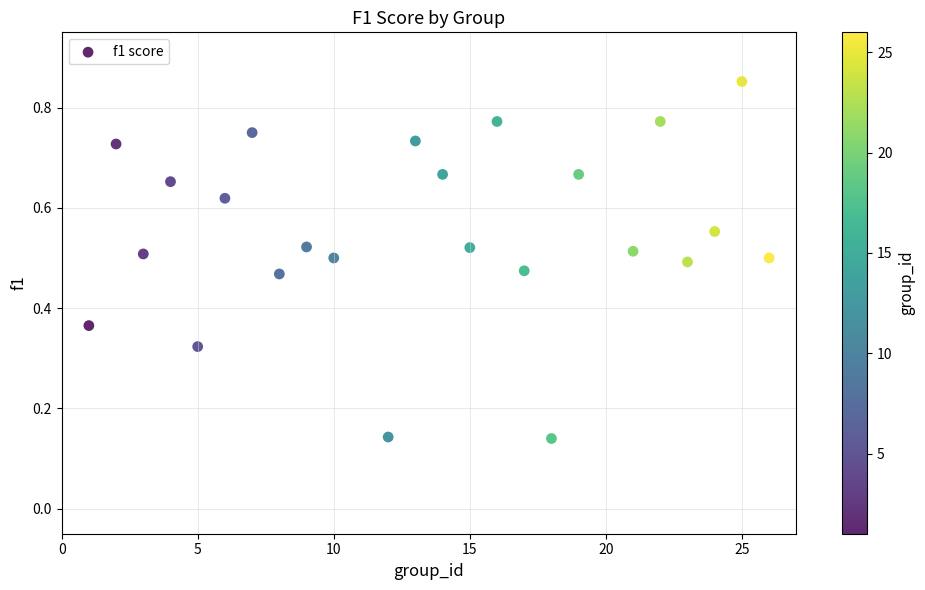

What is the range of X values (max minus min)?

25.0